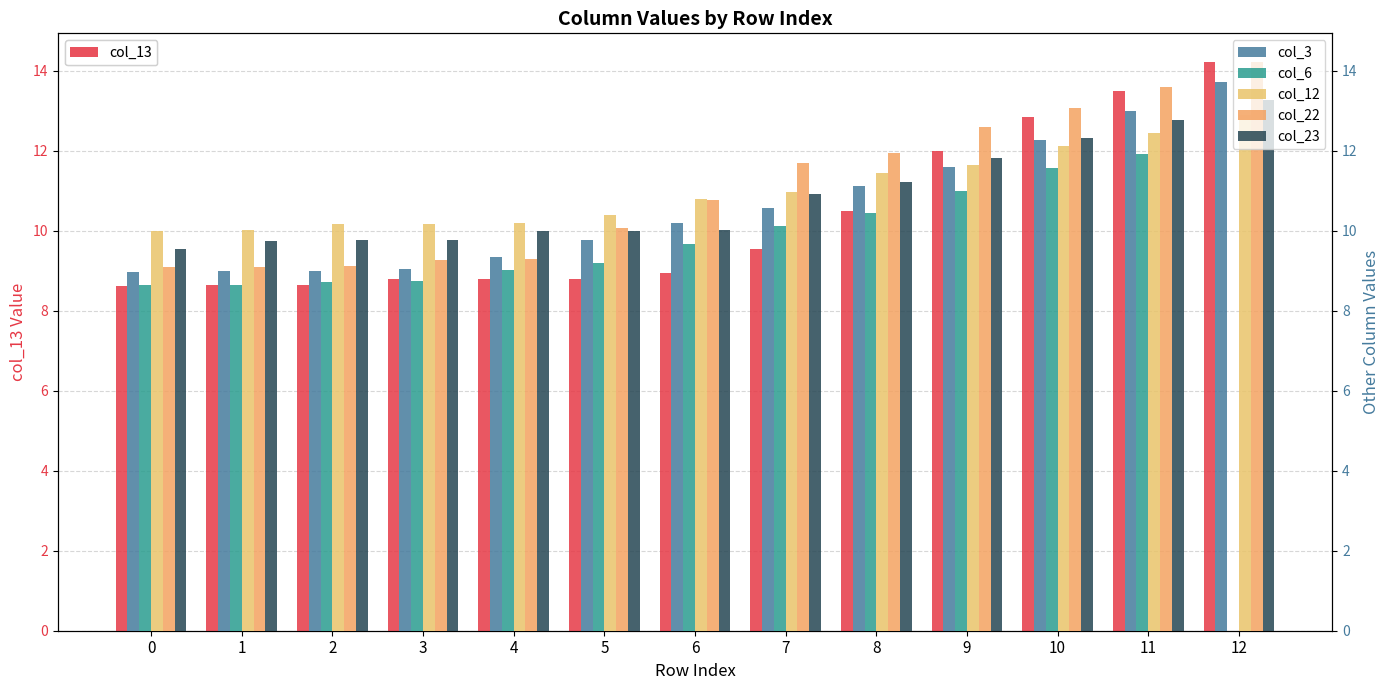

True or false: col_23 has a value of 12.8 at 11.

True